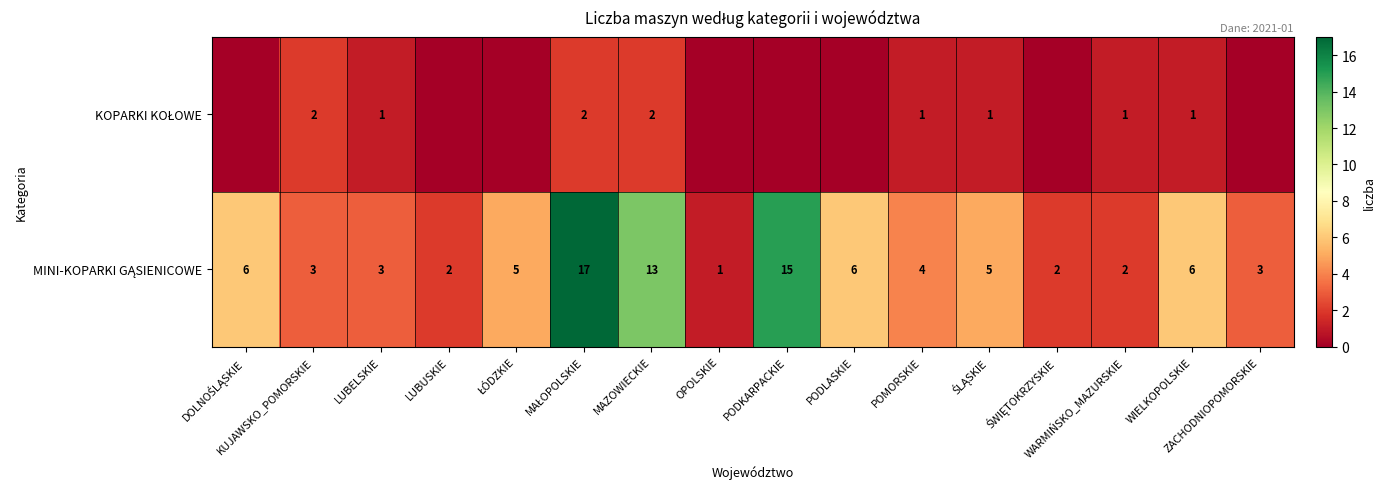

At which label is KOPARKI KOŁOWE closest to 1?

LUBELSKIE